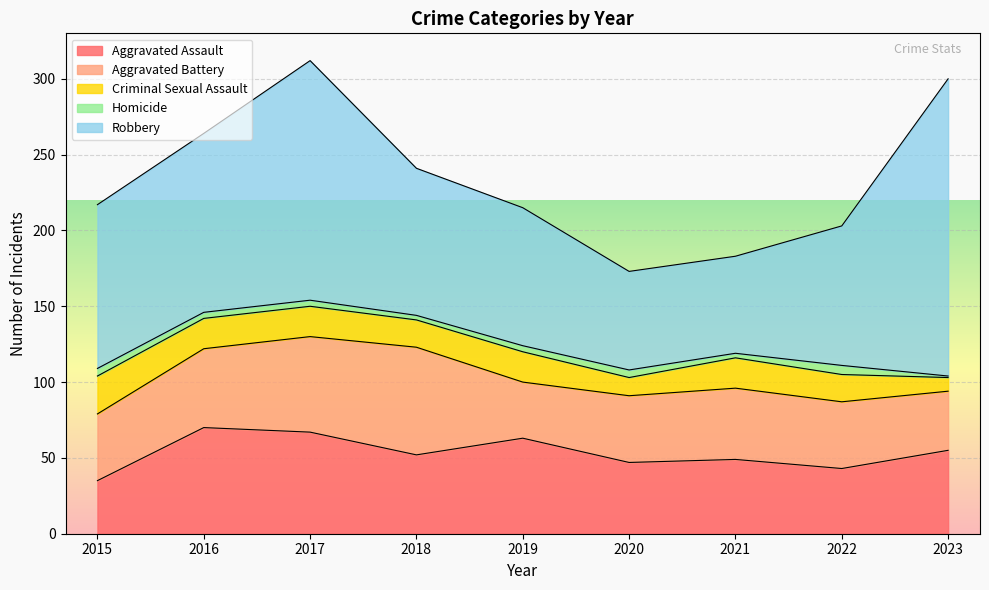

Is it true that Criminal Sexual Assault equals 9 at 2023?

True